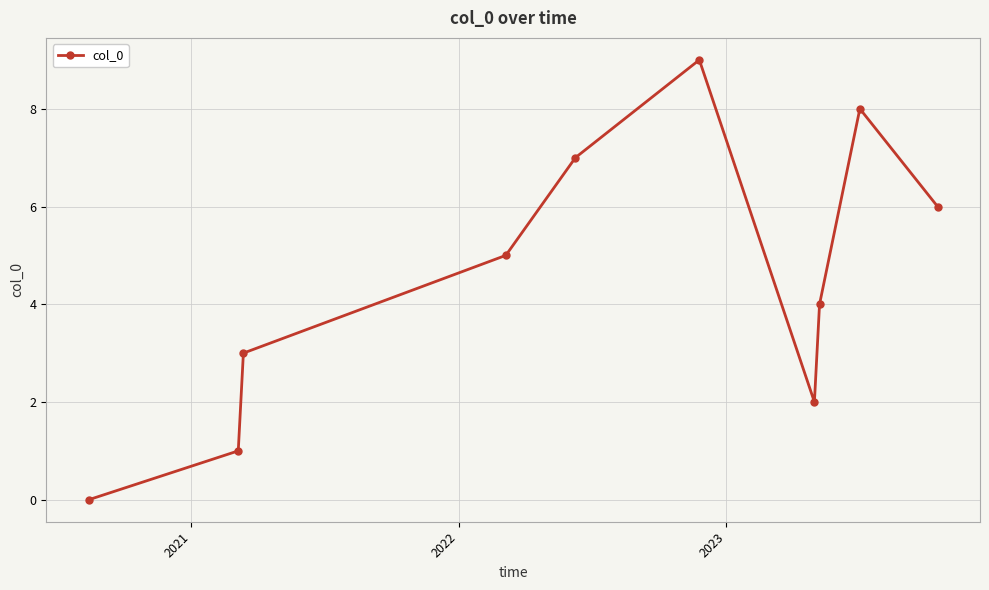

How many interior local peaks (higher than both neighbors) does the data have?

2